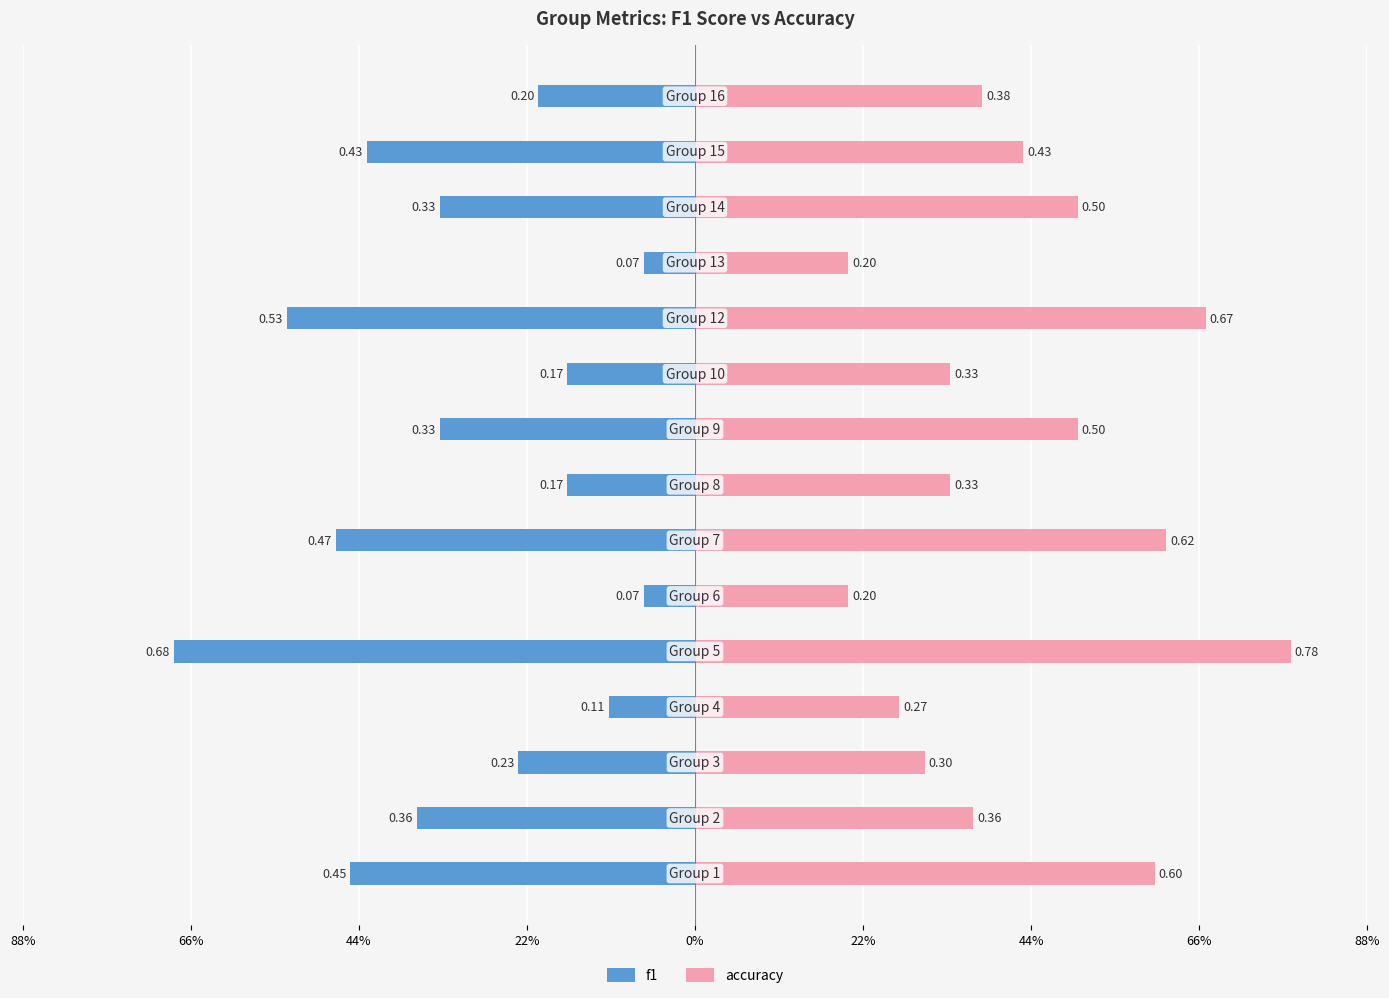

How many groups of bars are there?

15